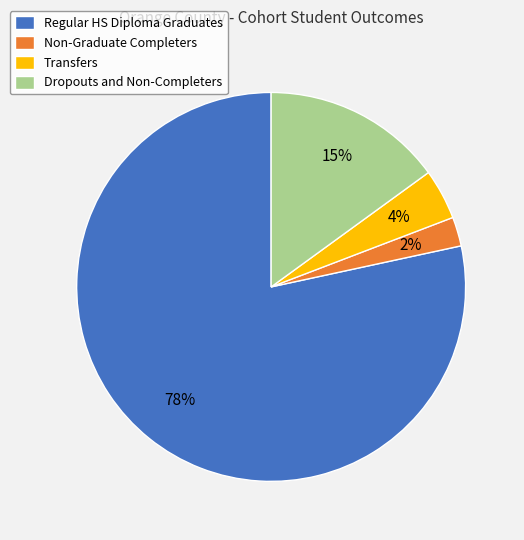

To the nearest percent, what percentage of the pie is Transfers?

4%